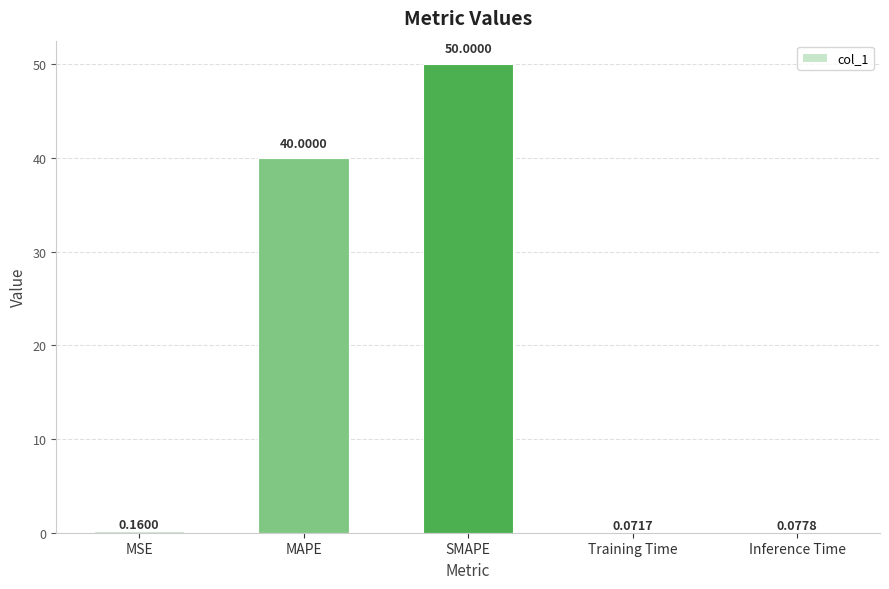

Between SMAPE and MSE, which is larger?

SMAPE